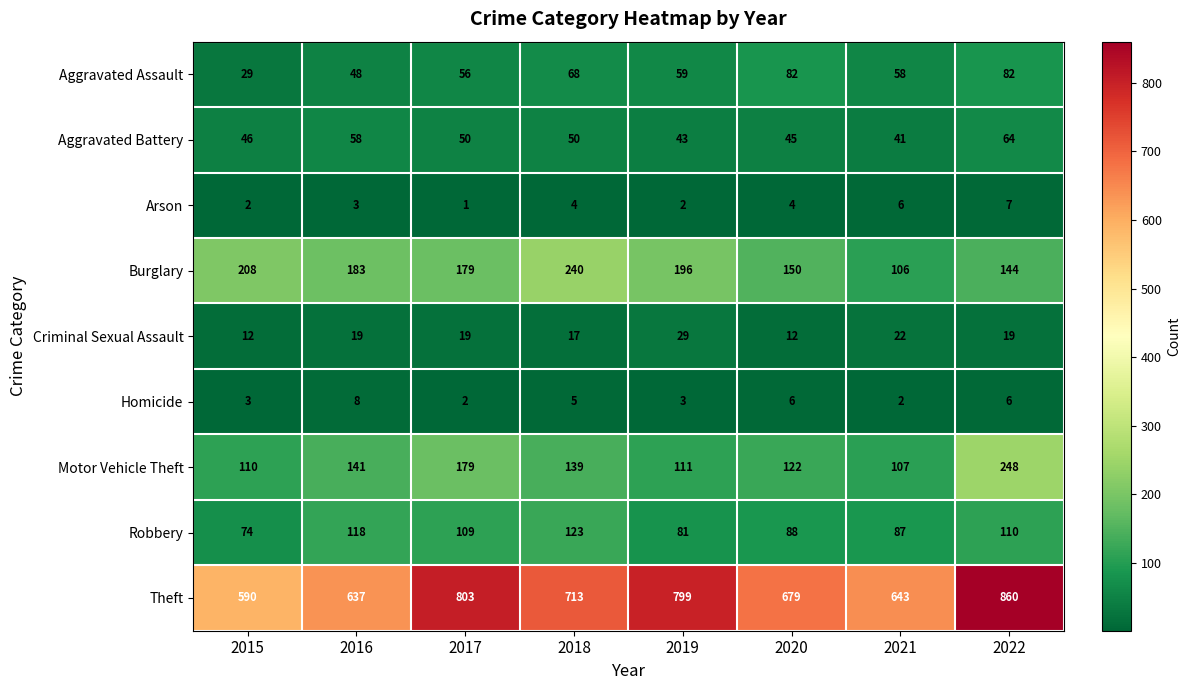

Is the value of Arson at 2019 greater than the value of Aggravated Battery at 2017?

No